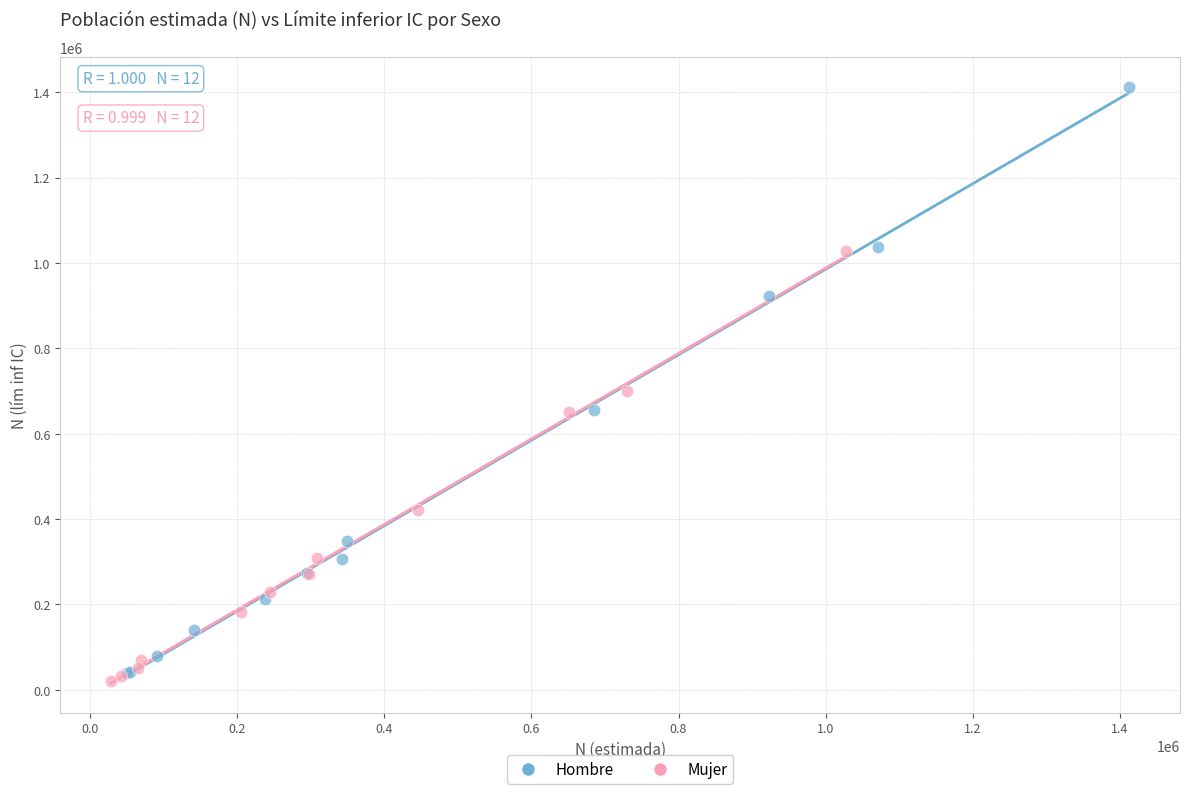

What are all the series names shown in the legend?

Hombre, Mujer